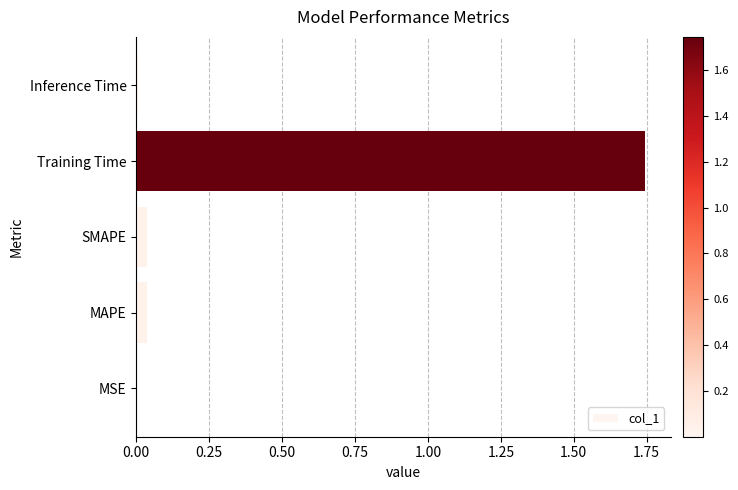

Which category has the highest value across all series?

Training Time